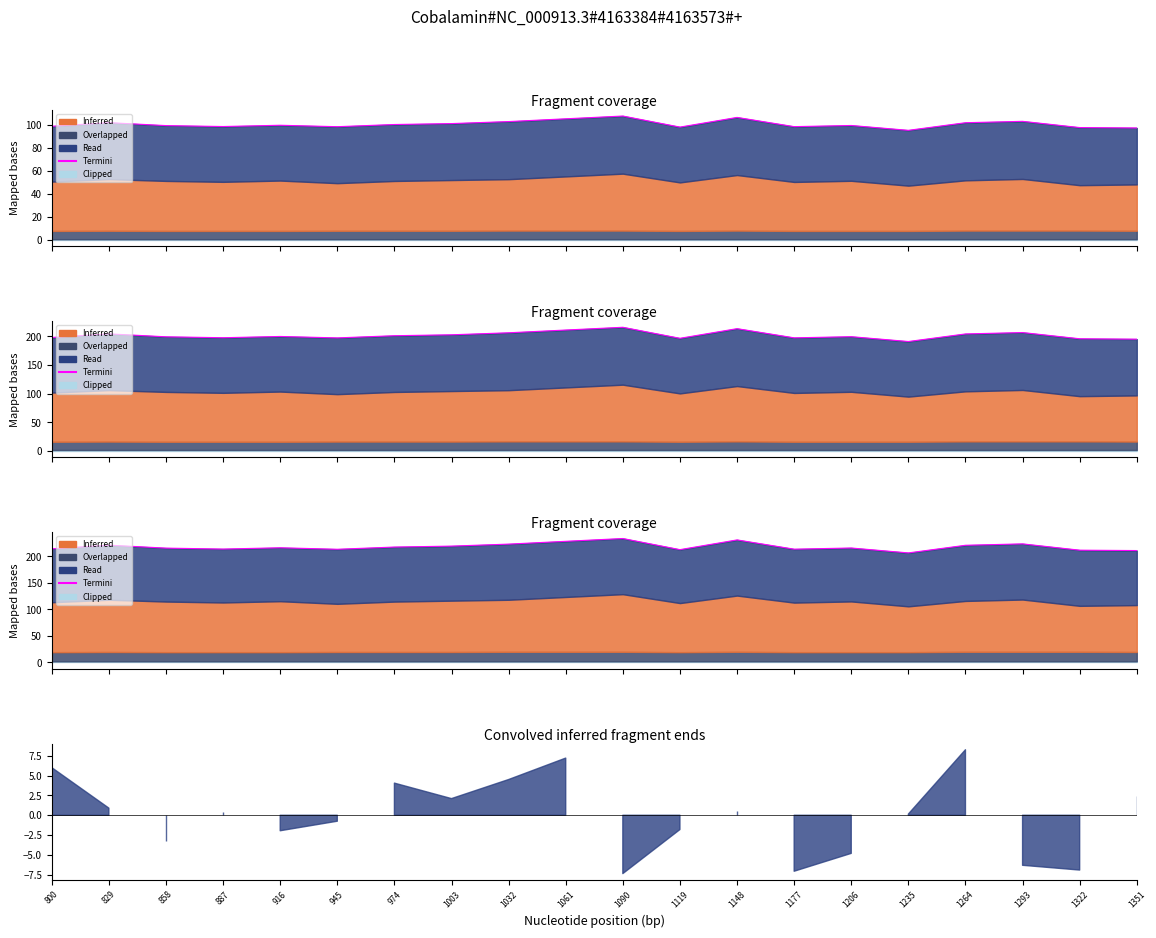

What is the difference between the maximum and second lowest values?

22.7